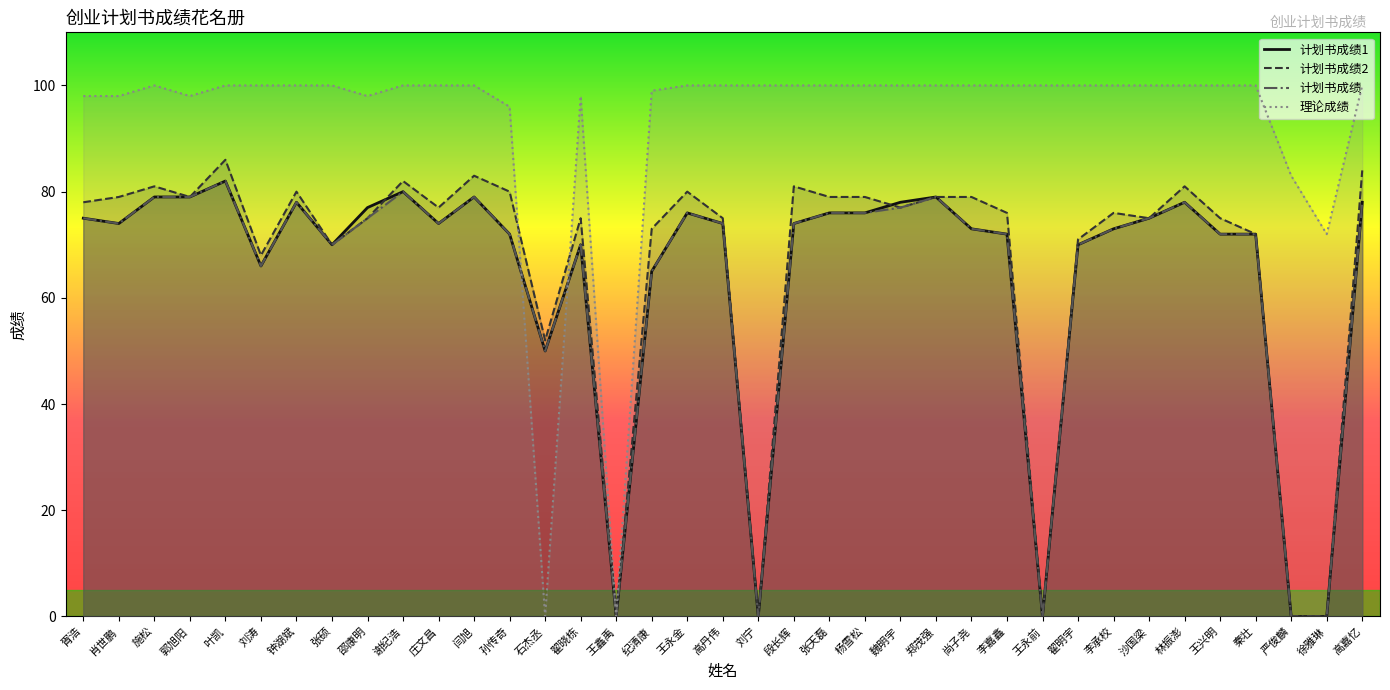

Does the chart display data point markers on the line(s)?

No